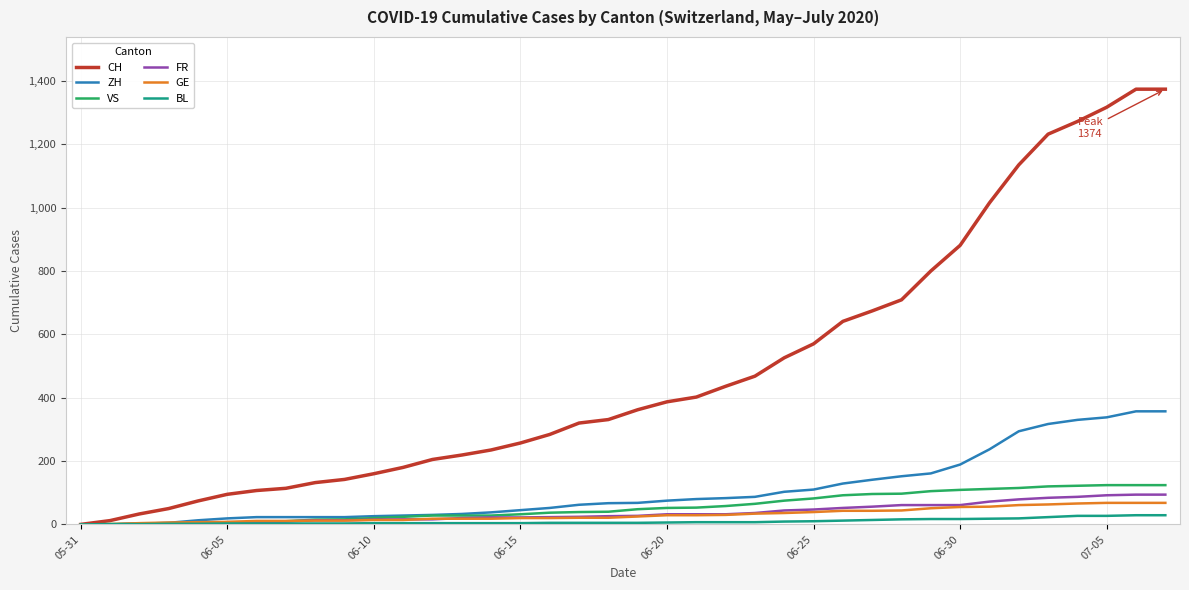

What are all the series names shown in the legend?

CH, ZH, VS, FR, GE, BL